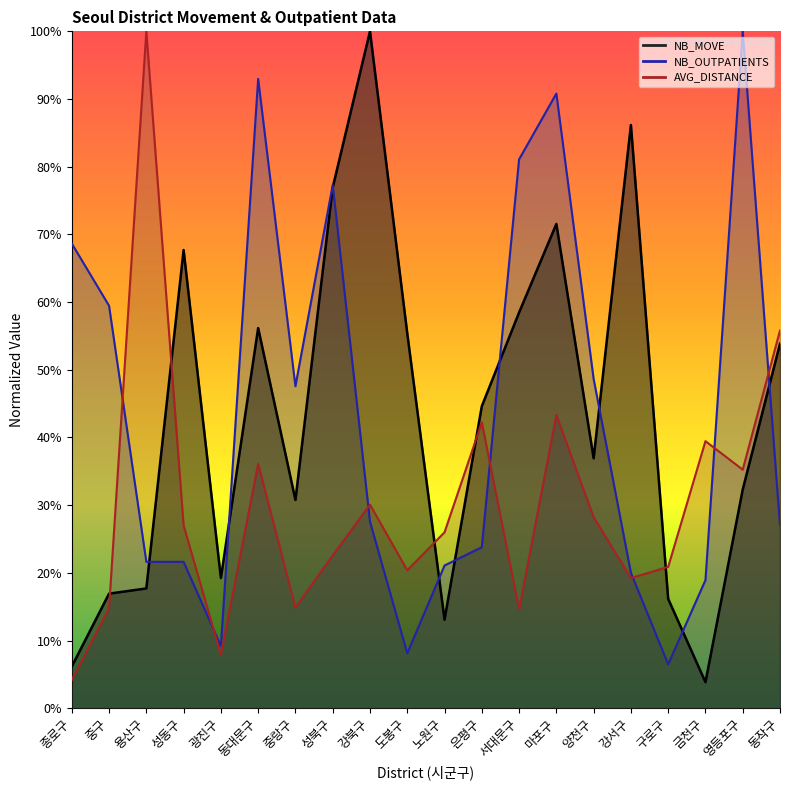

How many distinct data groups are displayed?

3